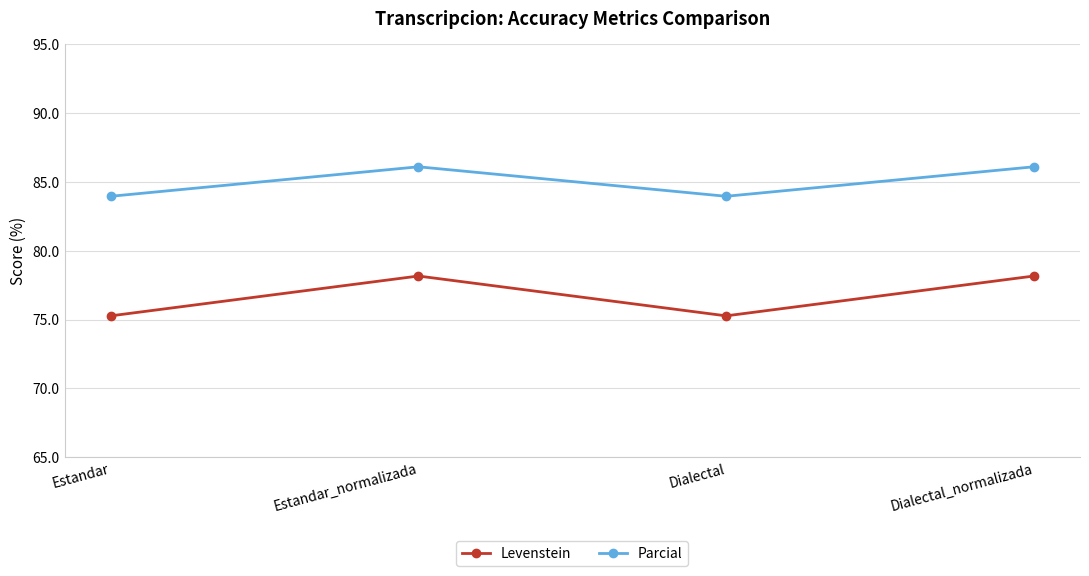

What is the sum of the Levenstein values at Estandar and Estandar_normalizada?

153.4